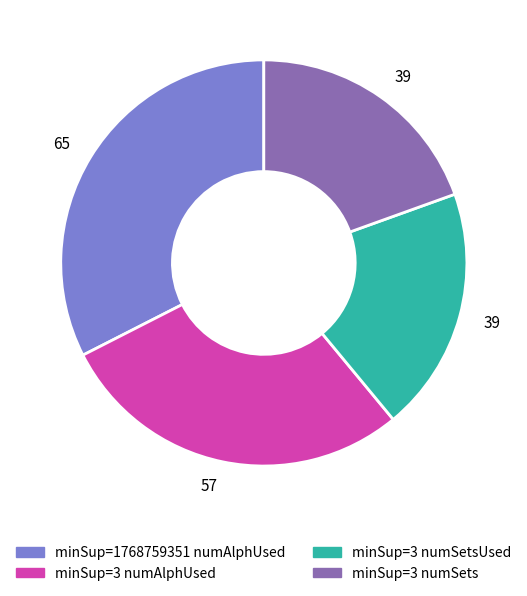

Does any single category account for the majority?

No